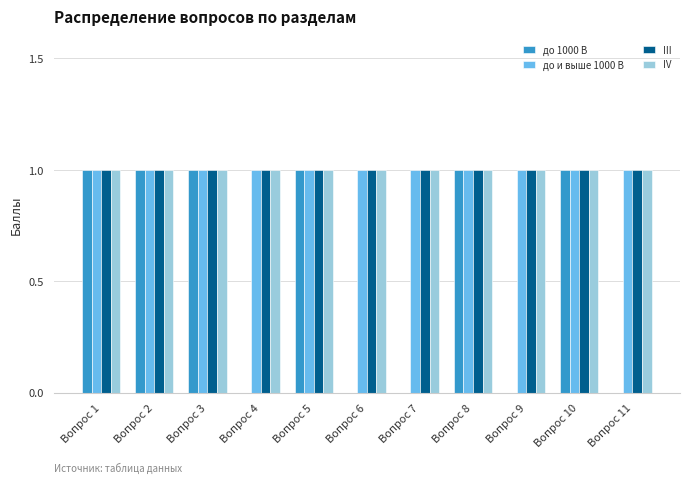

Reading left to right, extract all data points from this chart.

до 1000 В: 1	1	1	0	1	0	0	1	0	1	0
до и выше 1000 В: 1	1	1	1	1	1	1	1	1	1	1
III: 1	1	1	1	1	1	1	1	1	1	1
IV: 1	1	1	1	1	1	1	1	1	1	1